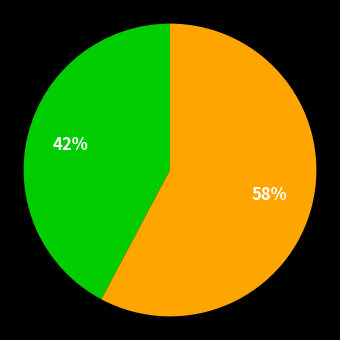

To the nearest percent, what is the difference between the largest and smallest slice percentages?

16%